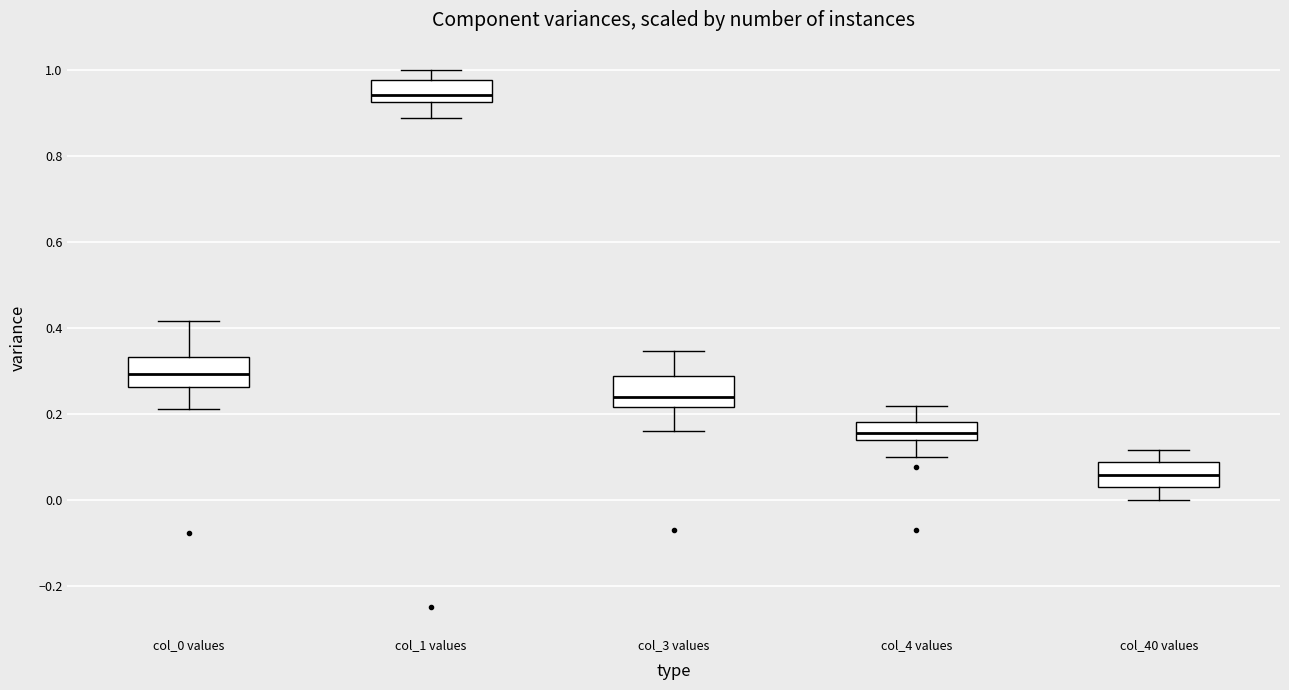

Which box has the highest median line?

col_1 values